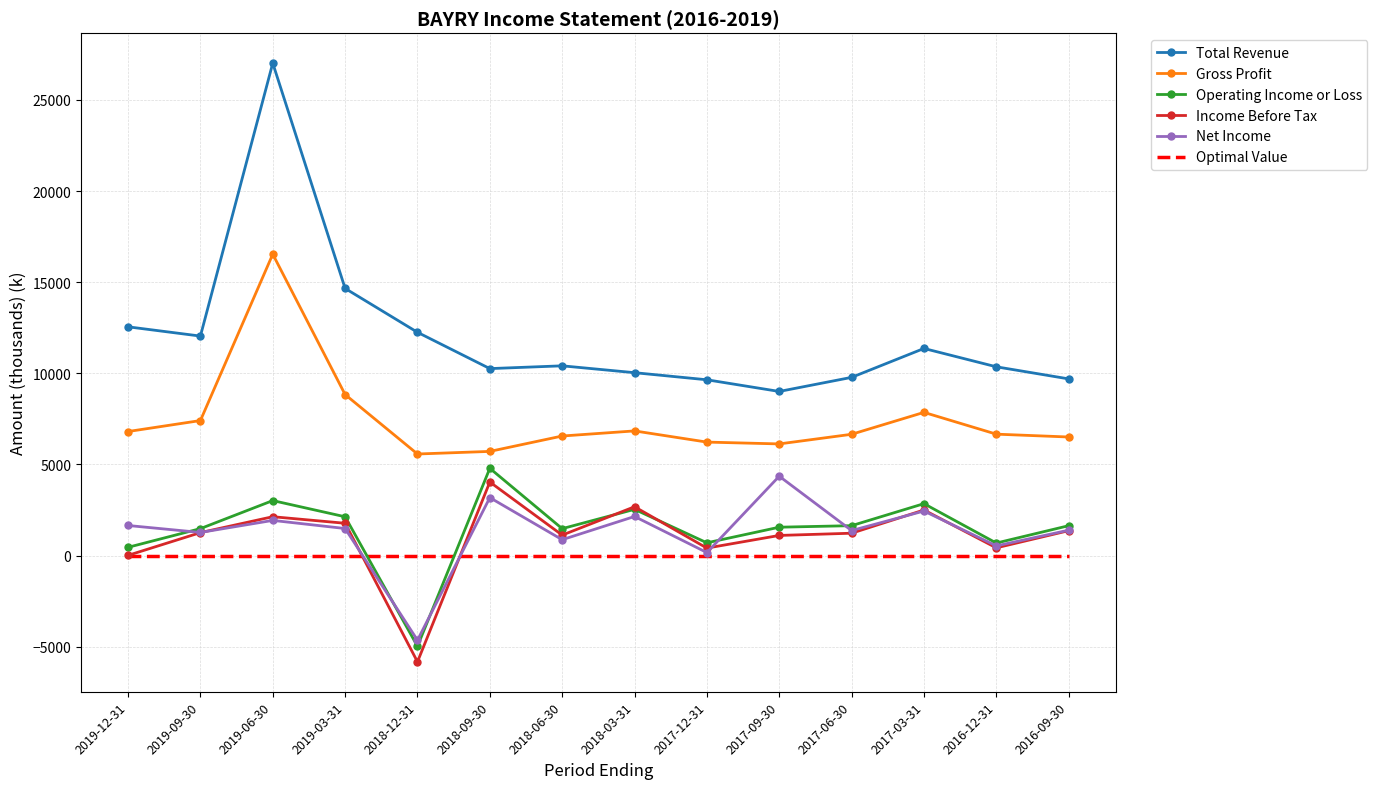

Rank the series by their maximum value, from lowest to highest.

Optimal Value, Income Before Tax, Net Income, Operating Income or Loss, Gross Profit, Total Revenue